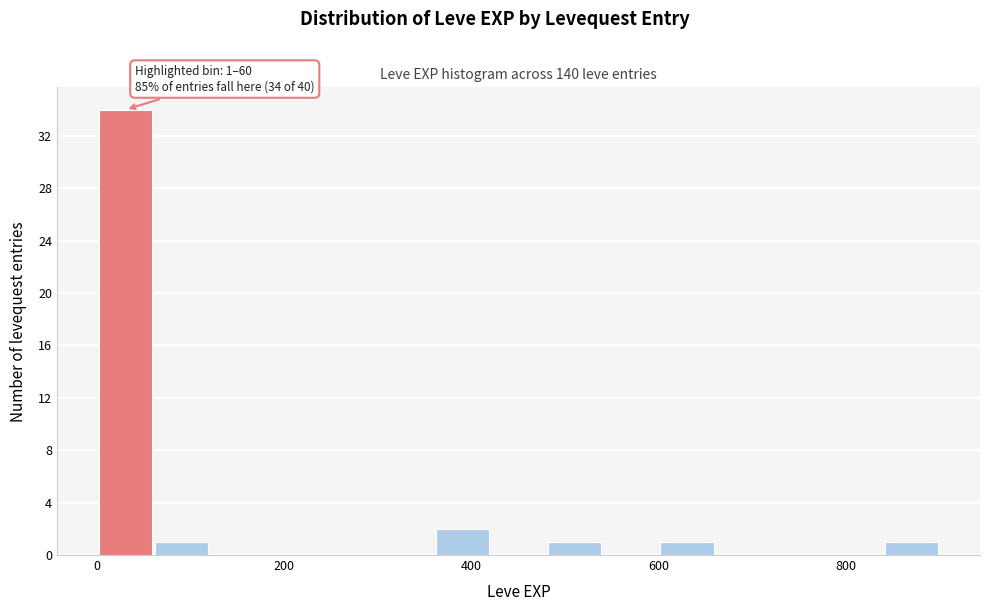

Read against the x-axis, roughly where is the centre of the tallest bar?

40